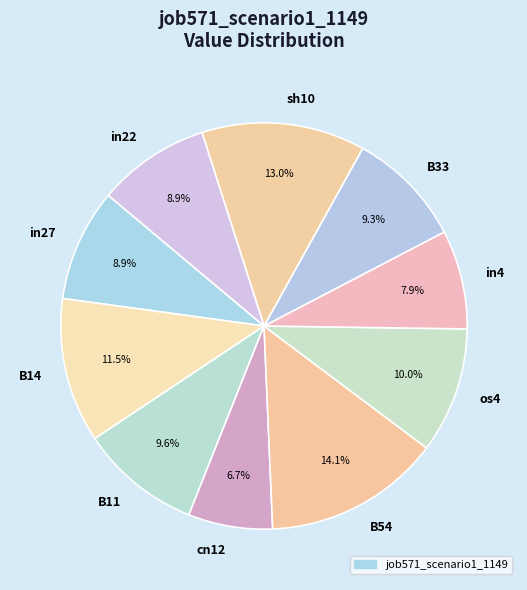

Which slice is the smallest?

cn12